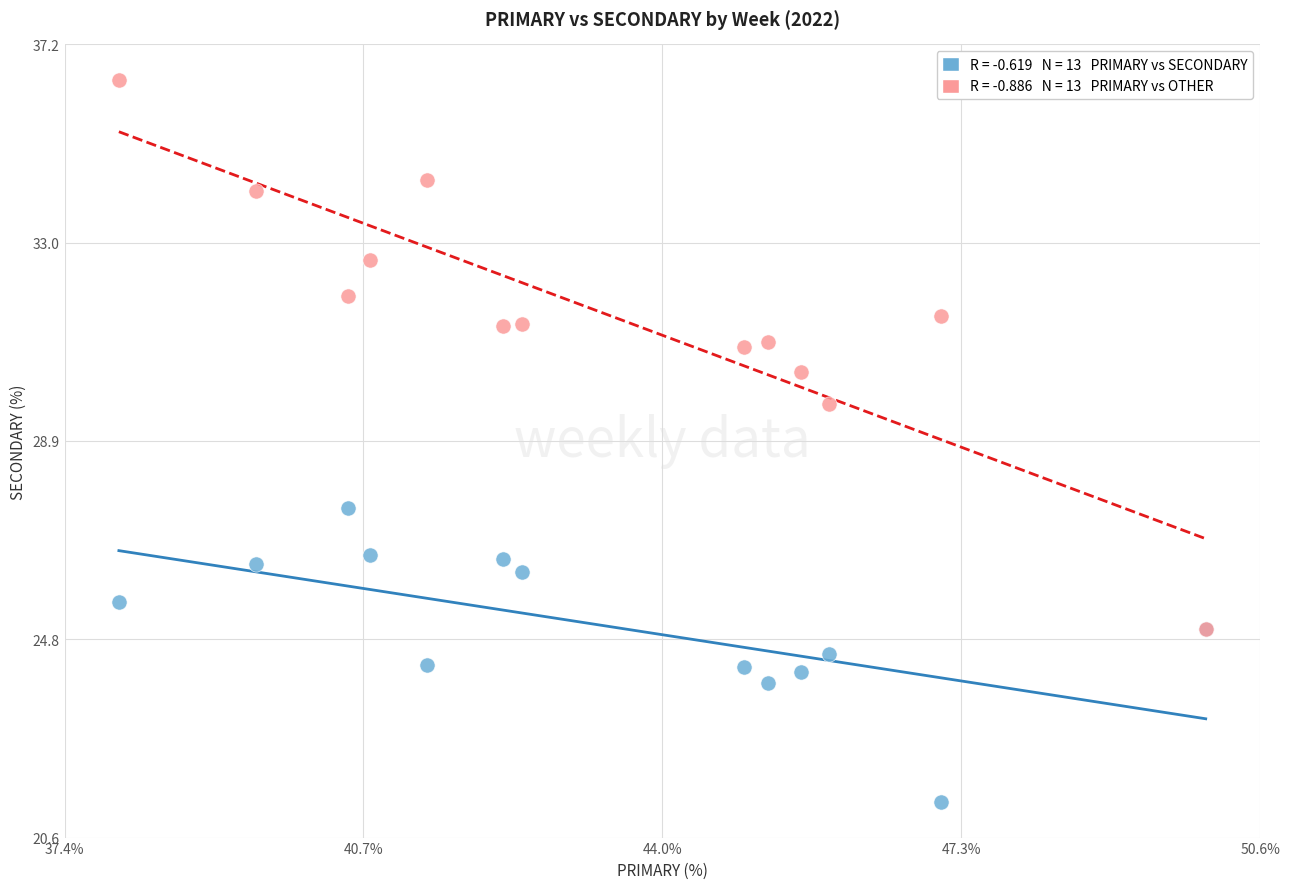

Across all series, what Y value is closest to 28?

27.5